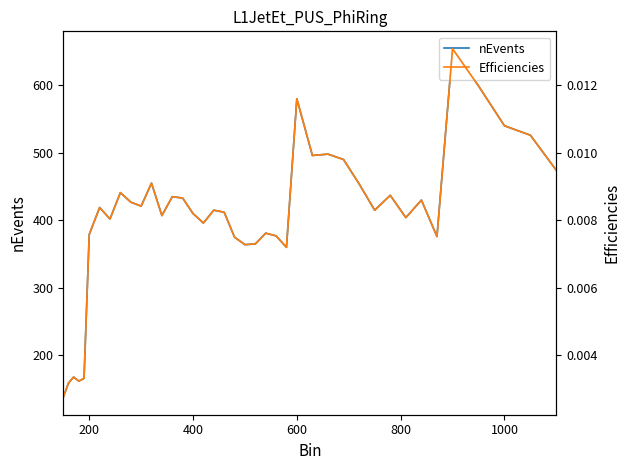

List the series in order of their peak value, lowest first.

Efficiencies, nEvents